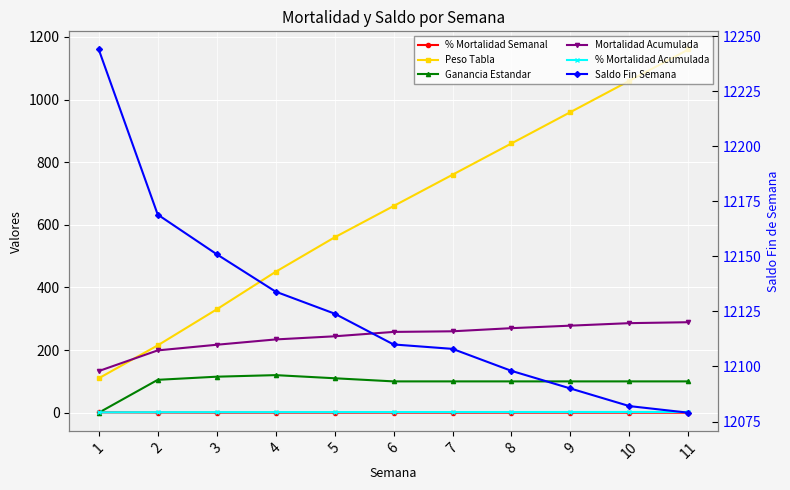

In % Mortalidad Semanal, how many points are lower than both neighbors (excluding endpoints)?

3